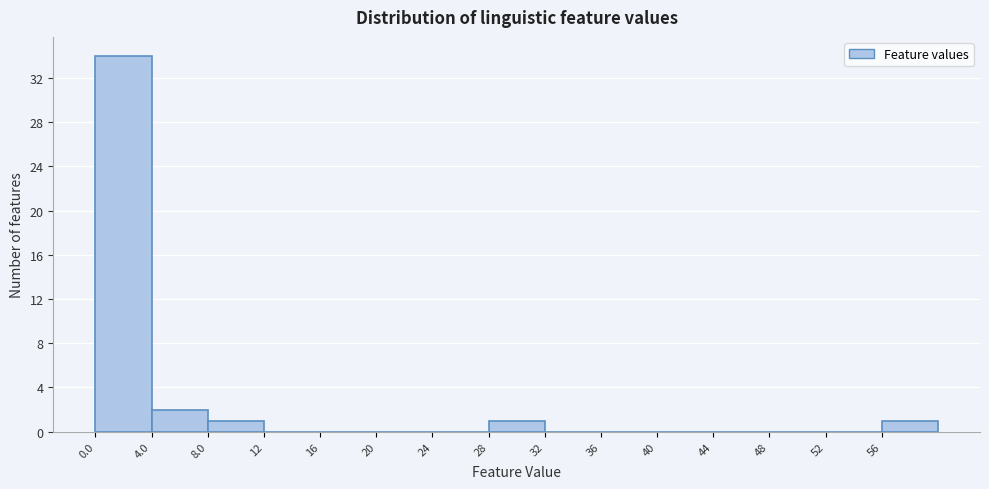

Which range on the x-axis has the tallest bar?

0 to 4